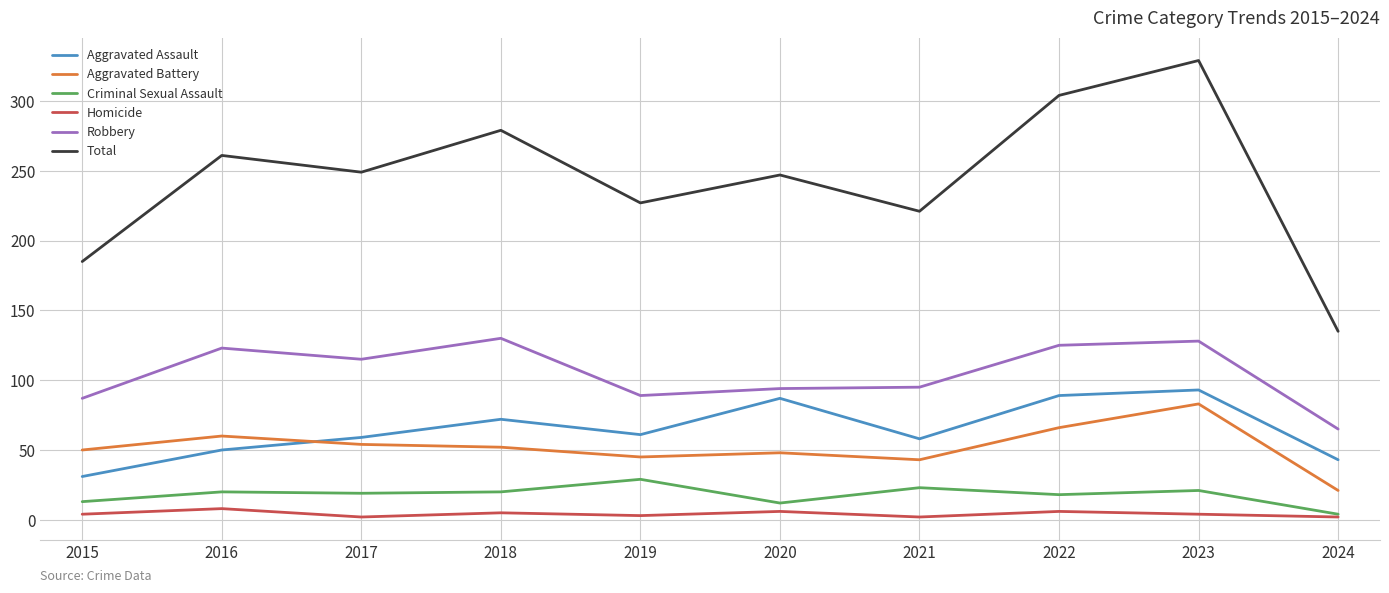

List the series in order of their peak value, highest first.

Total, Robbery, Aggravated Assault, Aggravated Battery, Criminal Sexual Assault, Homicide